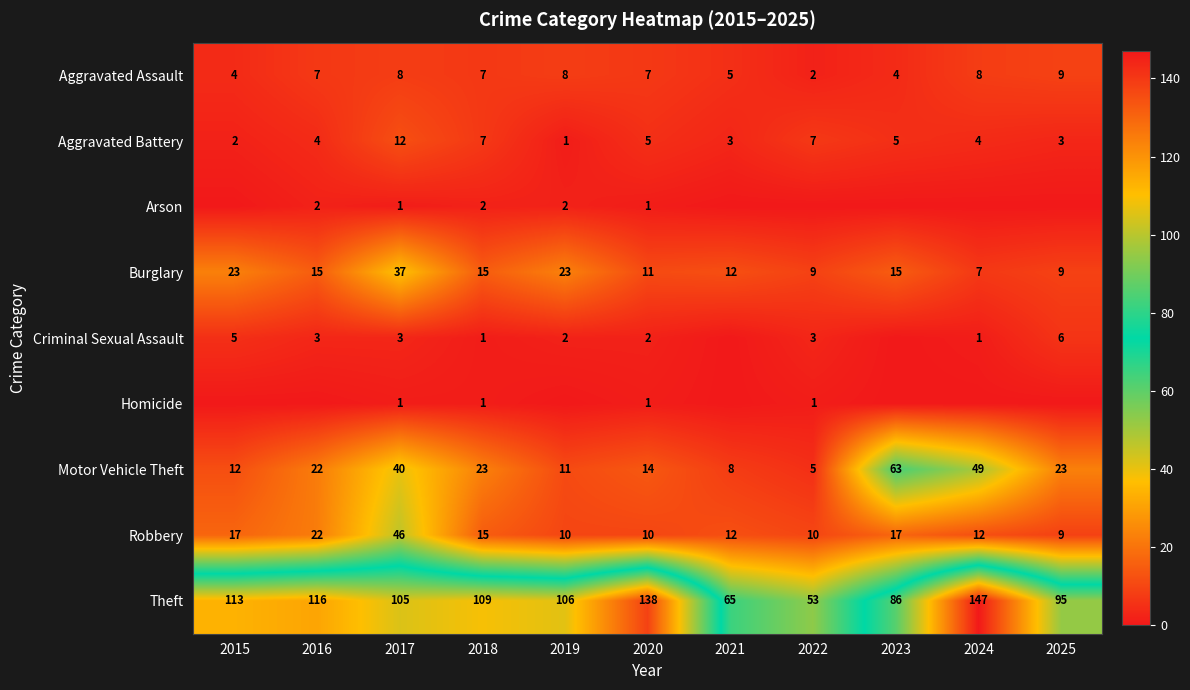

What is the minimum value for Aggravated Assault?

2